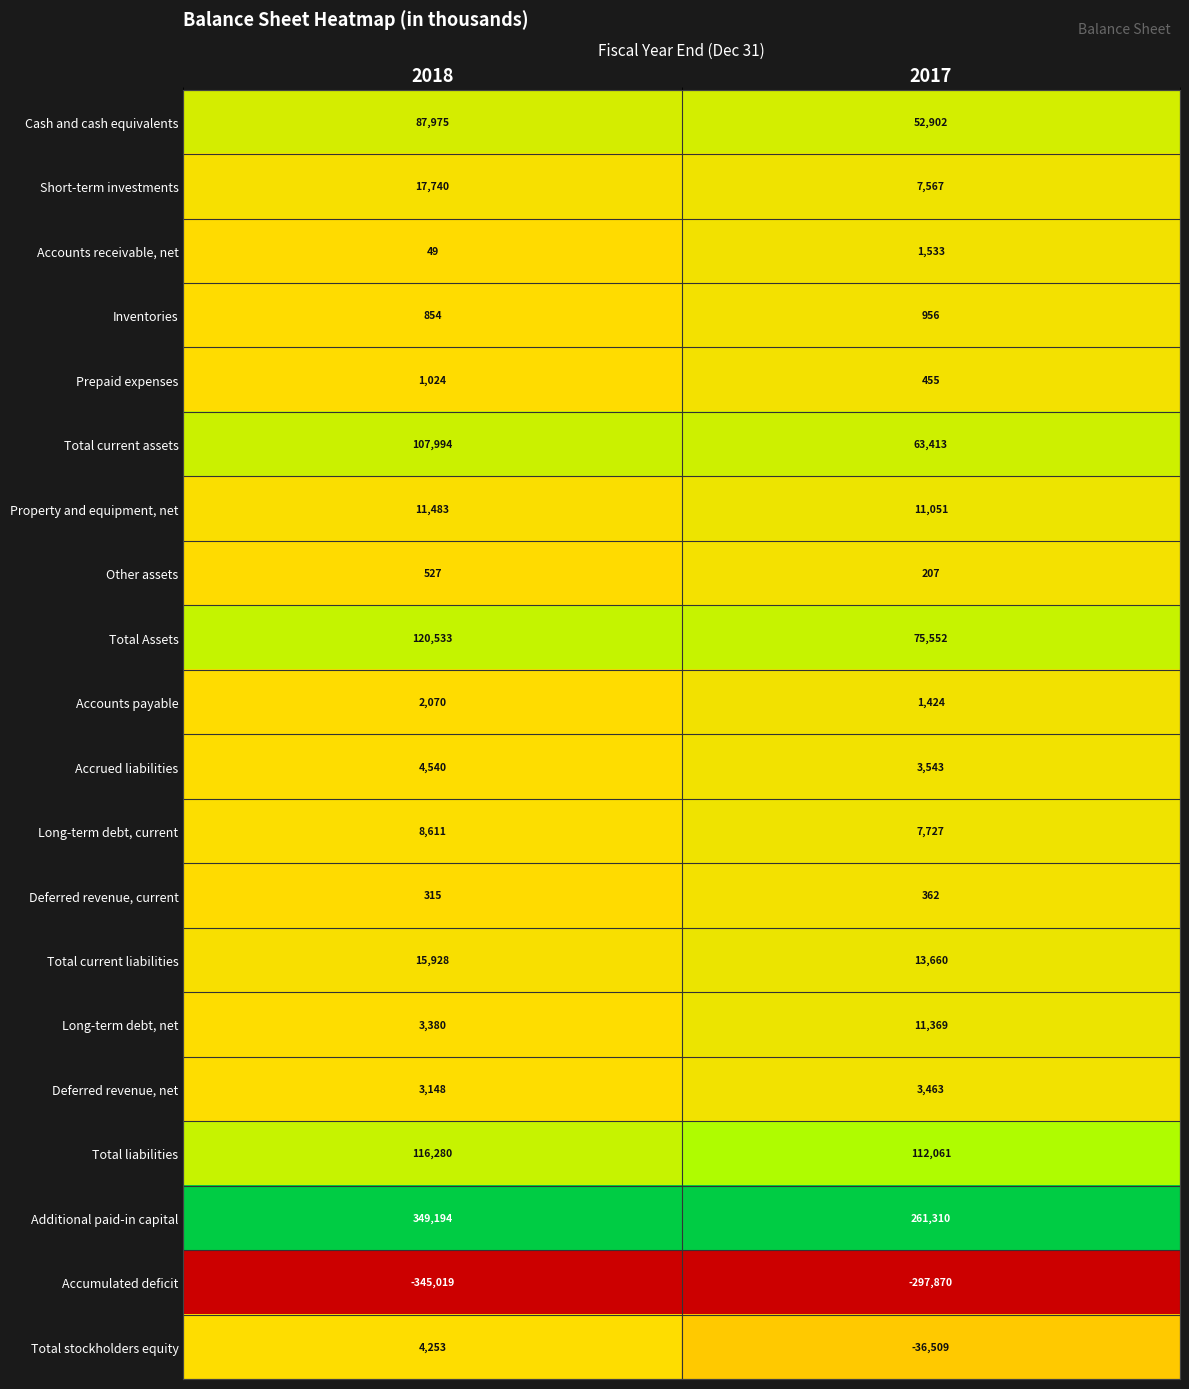

Rank the series by their maximum value, from highest to lowest.

Additional paid-in capital, Total Assets, Total liabilities, Total current assets, Cash and cash equivalents, Short-term investments, Total current liabilities, Property and equipment, net, Long-term debt, net, Long-term debt, current, Accrued liabilities, Total stockholders equity, Deferred revenue, net, Accounts payable, Accounts receivable, net, Prepaid expenses, Inventories, Other assets, Deferred revenue, current, Accumulated deficit